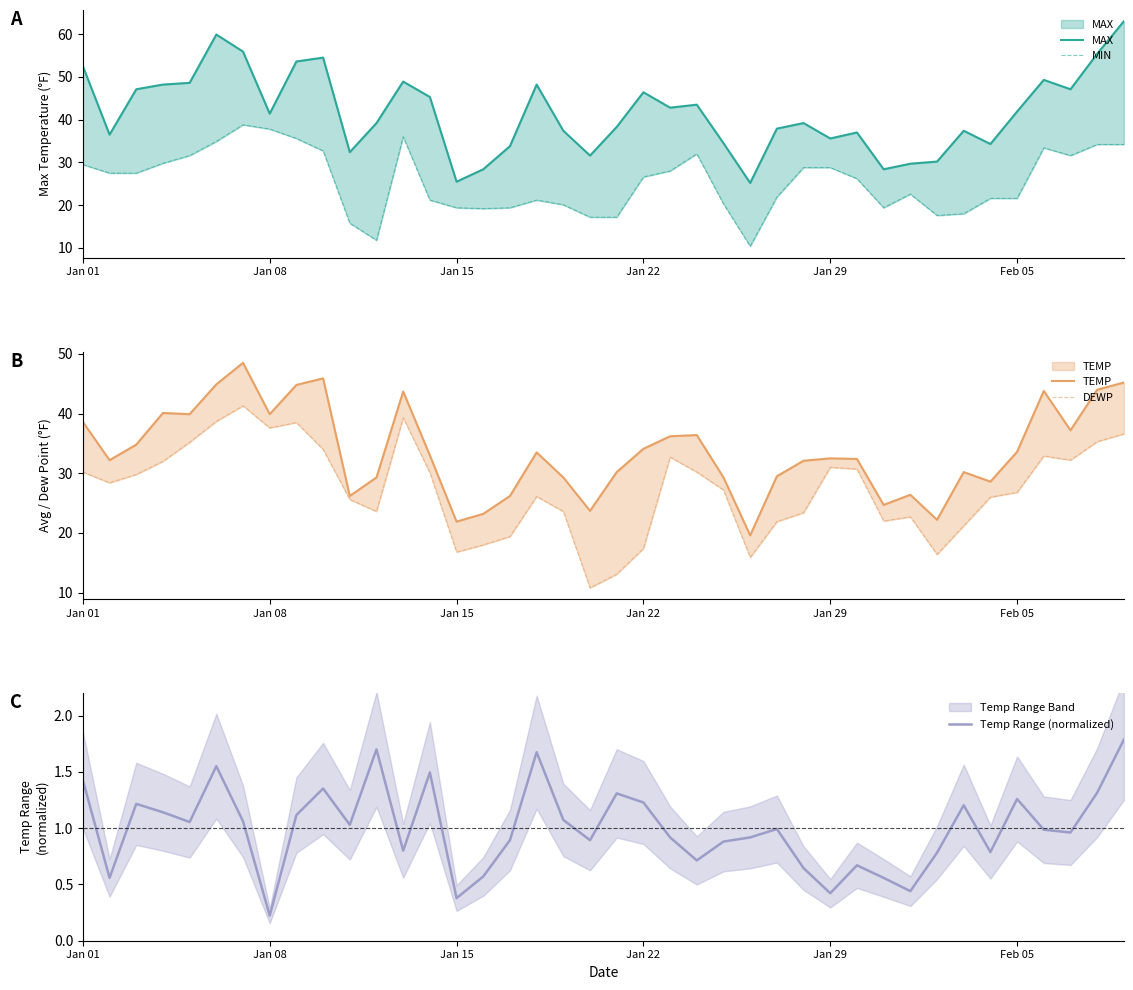

True or false: TEMP and MAX cross at least once.

False